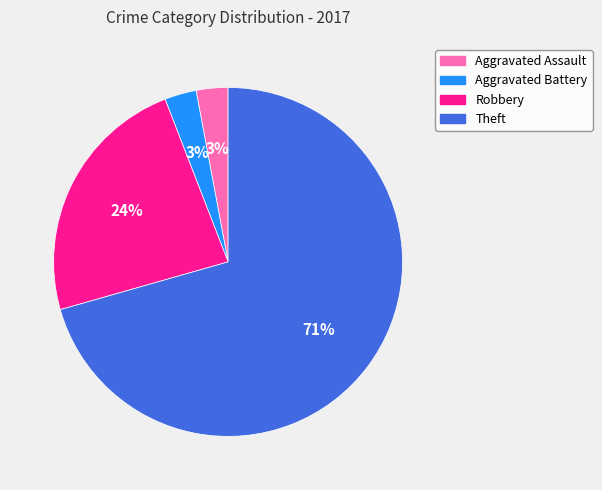

Which category has the biggest portion of the pie?

Theft